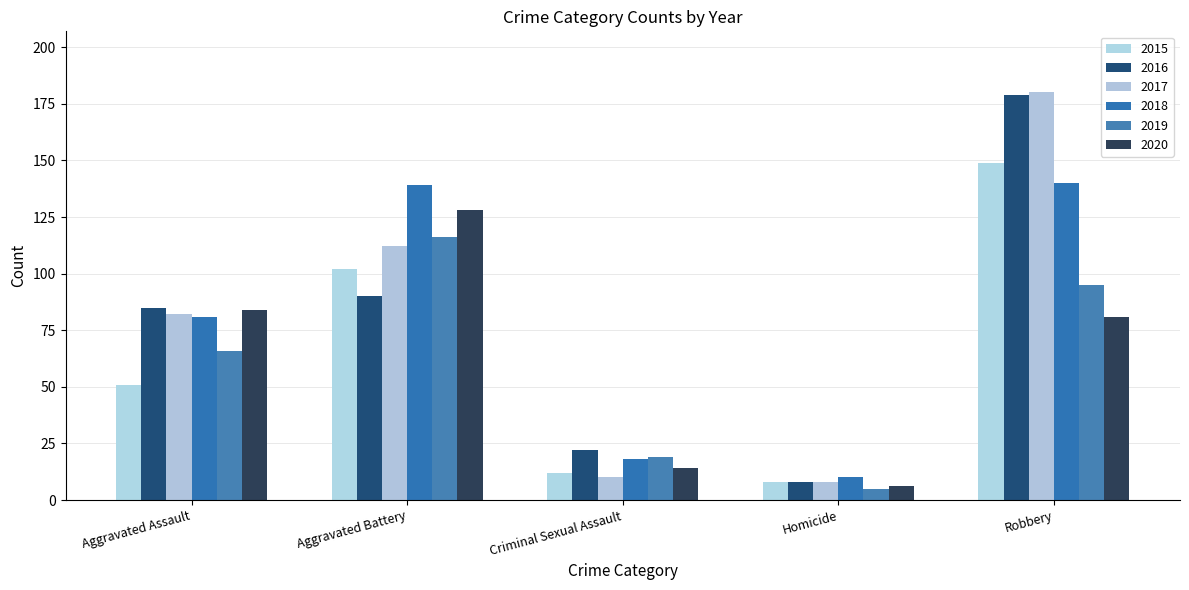

Which category has the highest value in the 2017 series?

Robbery